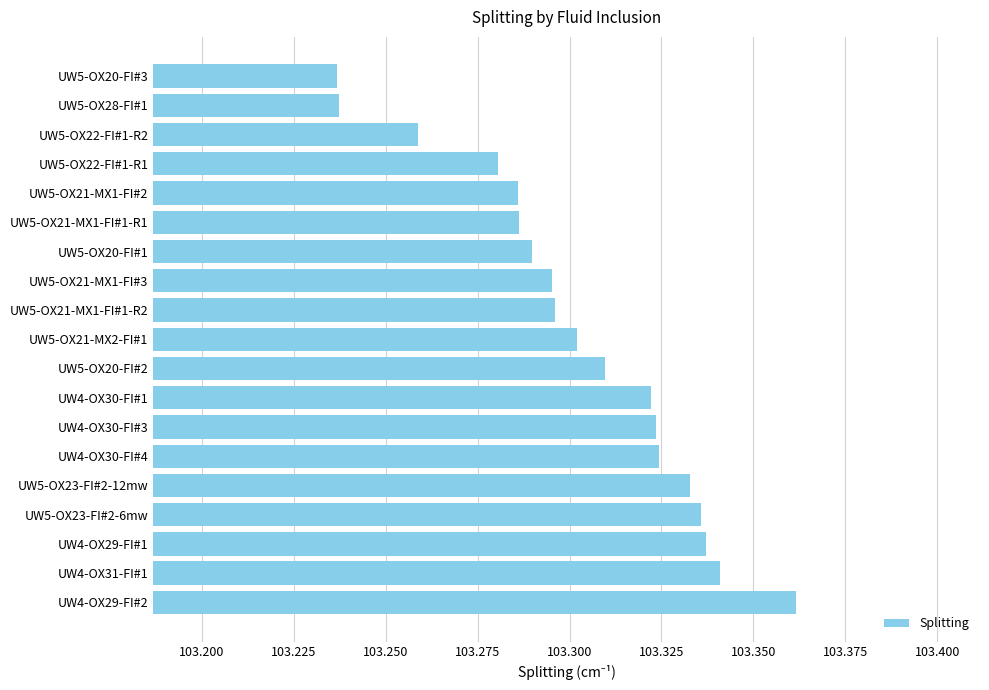

How many values are between 103 and 104?

19